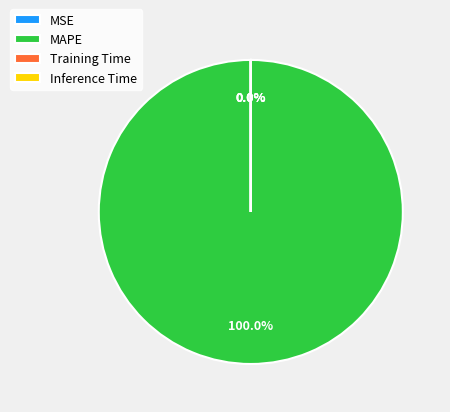

Is there any slice that represents more than half of the pie?

Yes